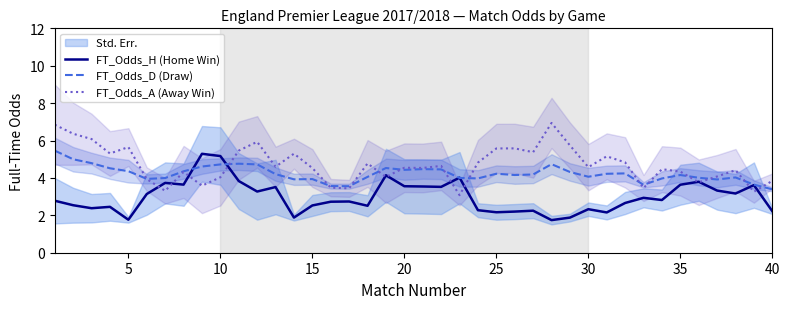

List the series in order of their peak value, lowest first.

FT_Odds_H (Home Win), FT_Odds_D (Draw), FT_Odds_A (Away Win)